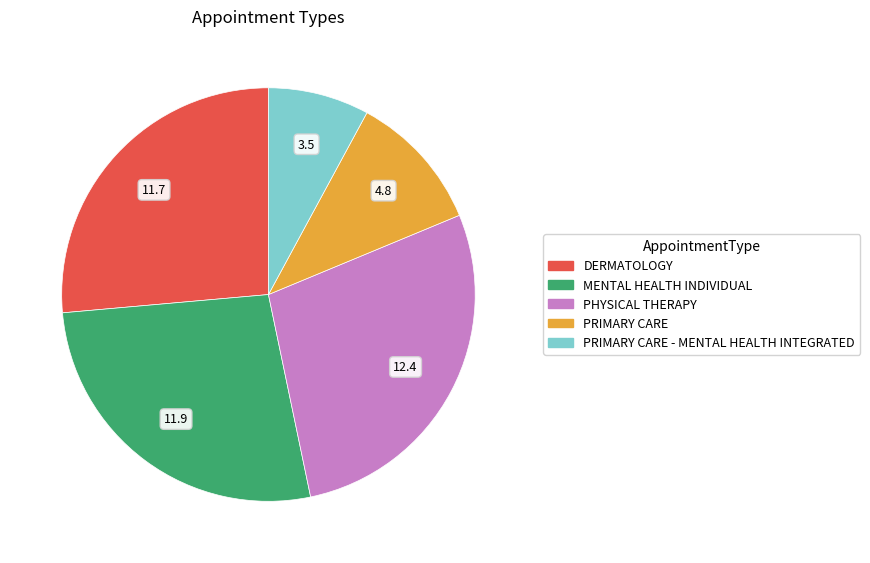

Which slice is the largest?

PHYSICAL THERAPY